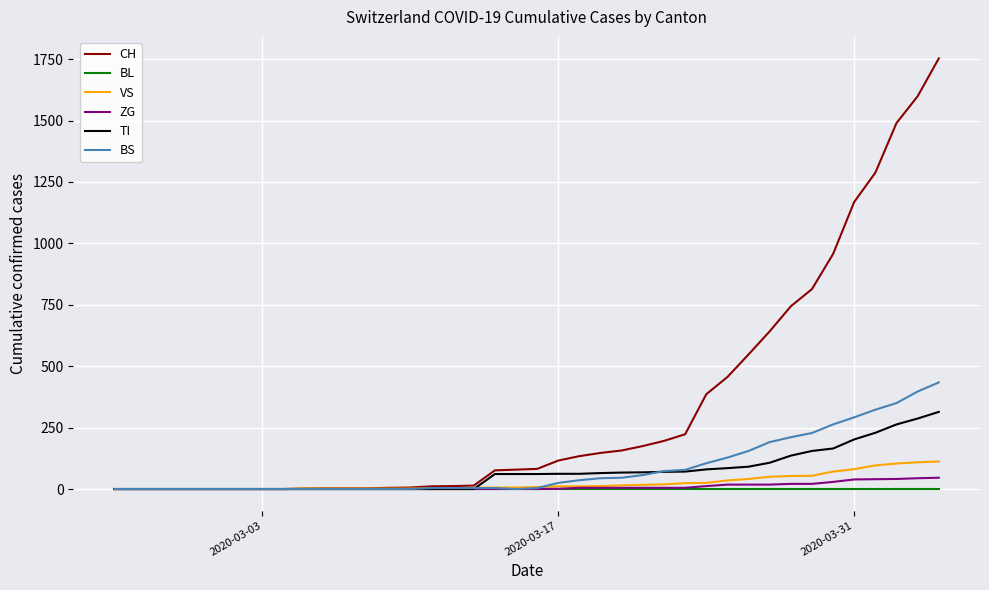

What is the maximum value shown in the chart?

1753